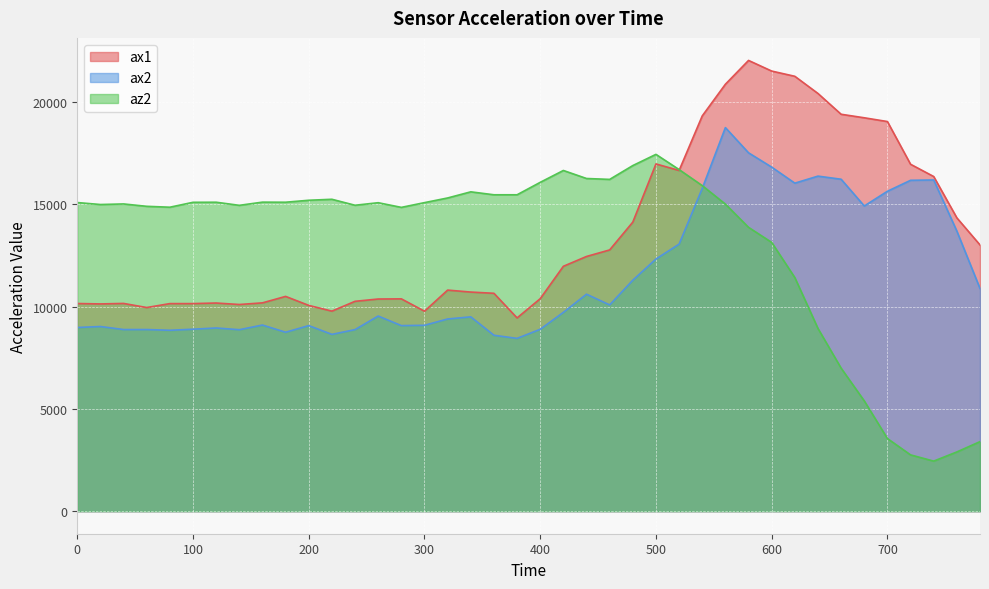

Where does the ax1 series first go above 10808?

420